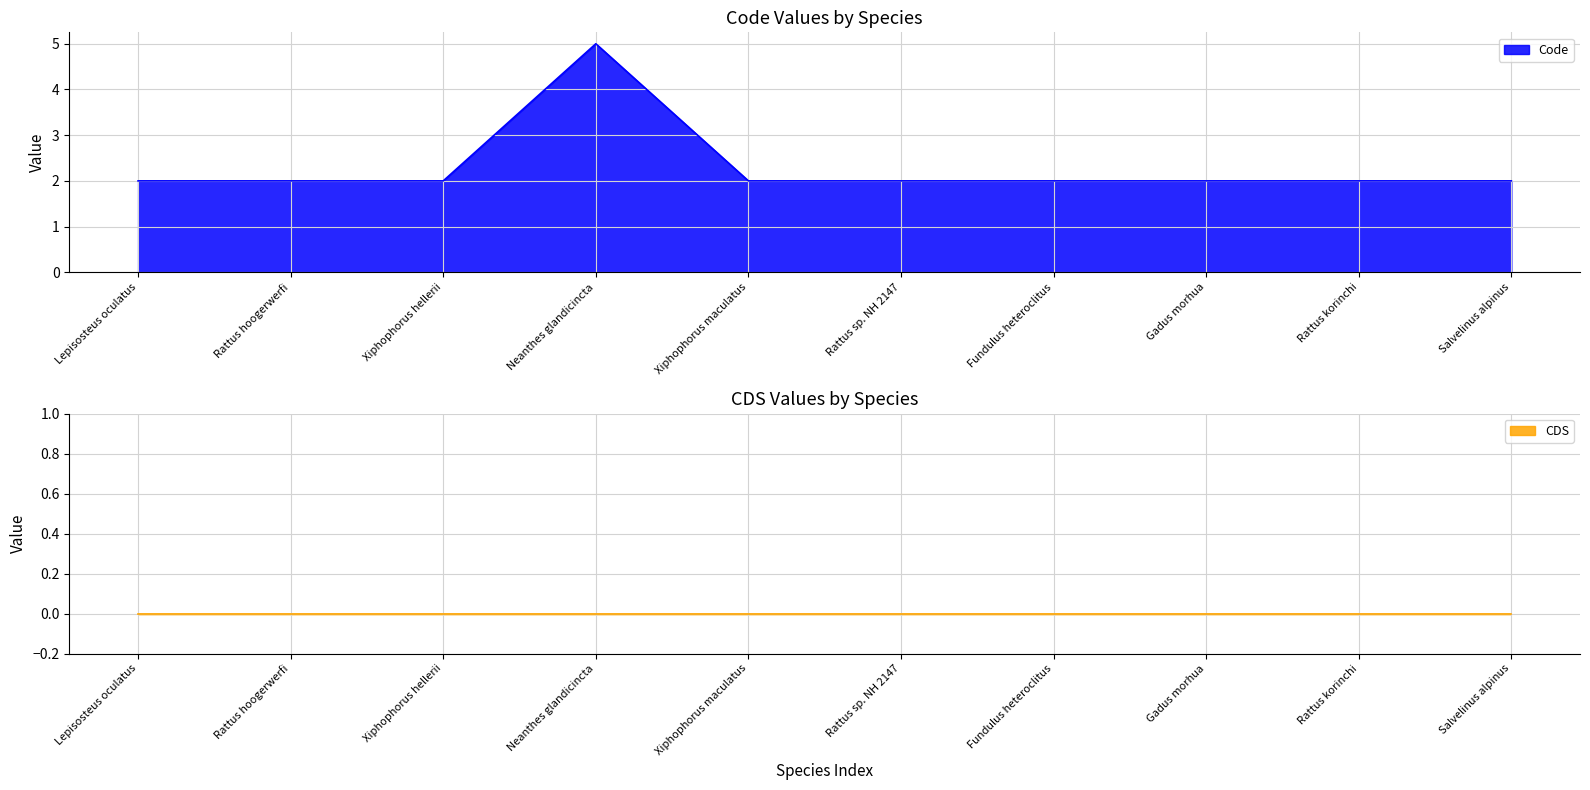

What is the label of the 4th point from the right?

Fundulus heteroclitus